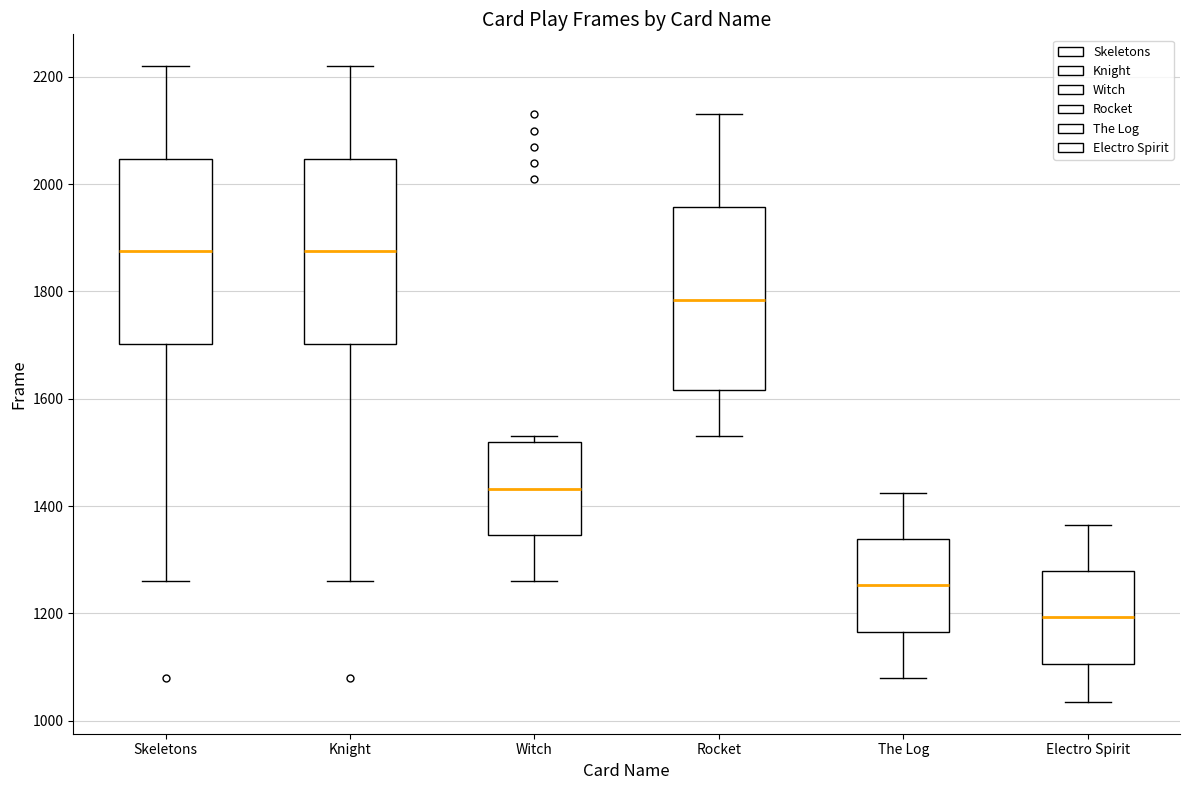

Reading left to right, read every box against the y-axis: the position of its median line, the range the box covers, and the ends of its whiskers. The values are not printed on the chart, so give them approximately, as read against the axis.

Skeletons: median 1880, box 1700 to 2040, whiskers 1260 to 2220
Knight: median 1880, box 1700 to 2040, whiskers 1260 to 2220
Witch: median 1440, box 1340 to 1520, whiskers 1260 to 1540
Rocket: median 1780, box 1620 to 1960, whiskers 1540 to 2140
The Log: median 1260, box 1160 to 1340, whiskers 1080 to 1420
Electro Spirit: median 1200, box 1100 to 1280, whiskers 1040 to 1360